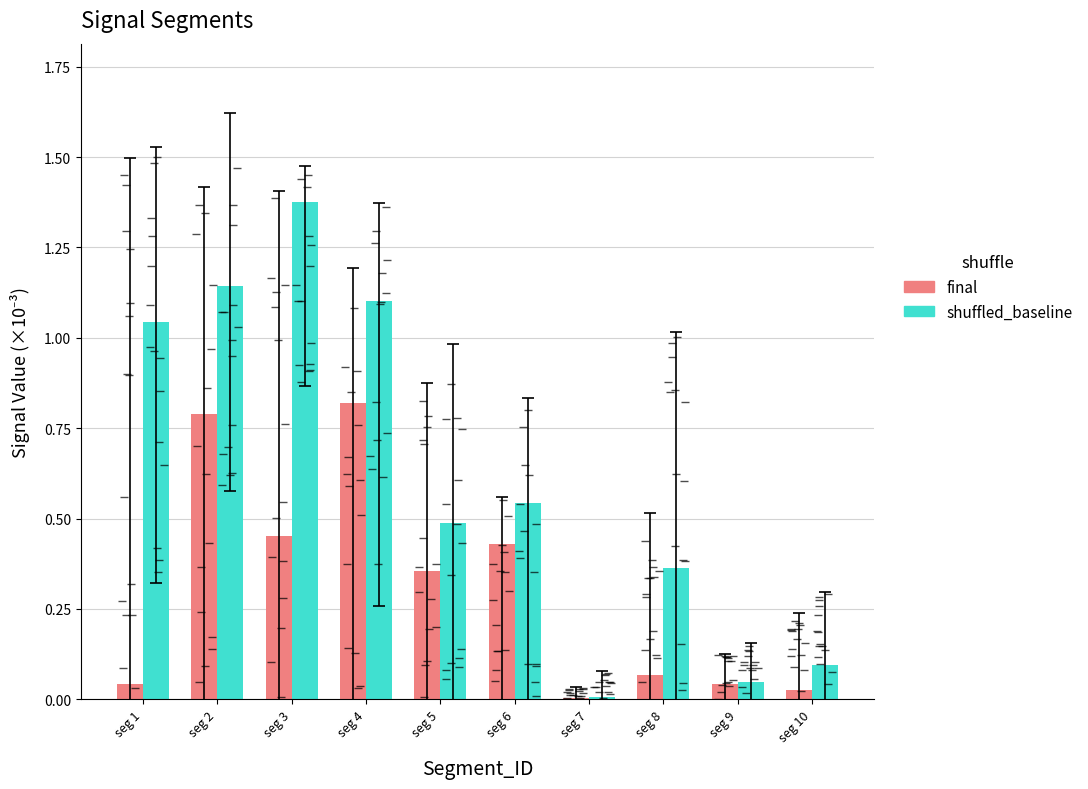

Is it true that shuffled_baseline equals 1.4 at seg 3?

True